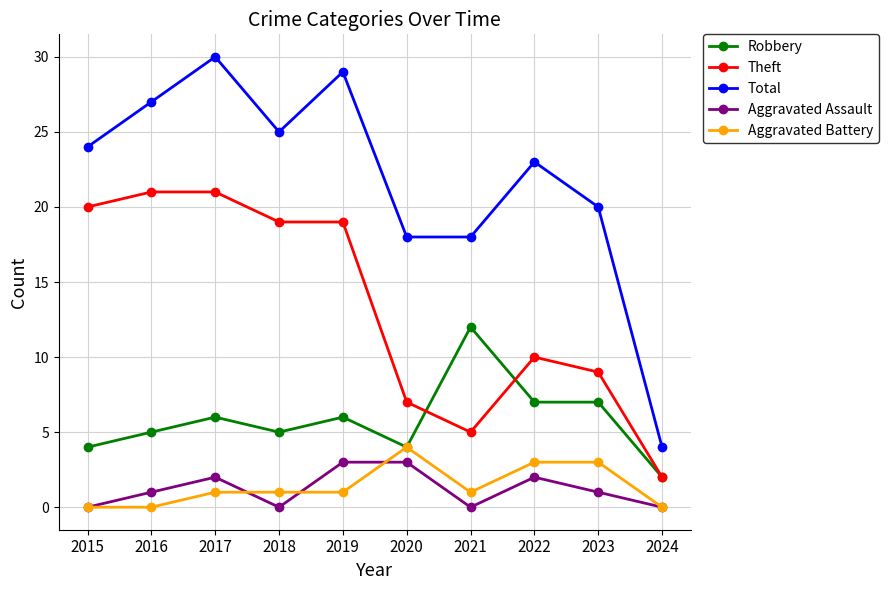

Where is the first local maximum for Aggravated Assault?

2017